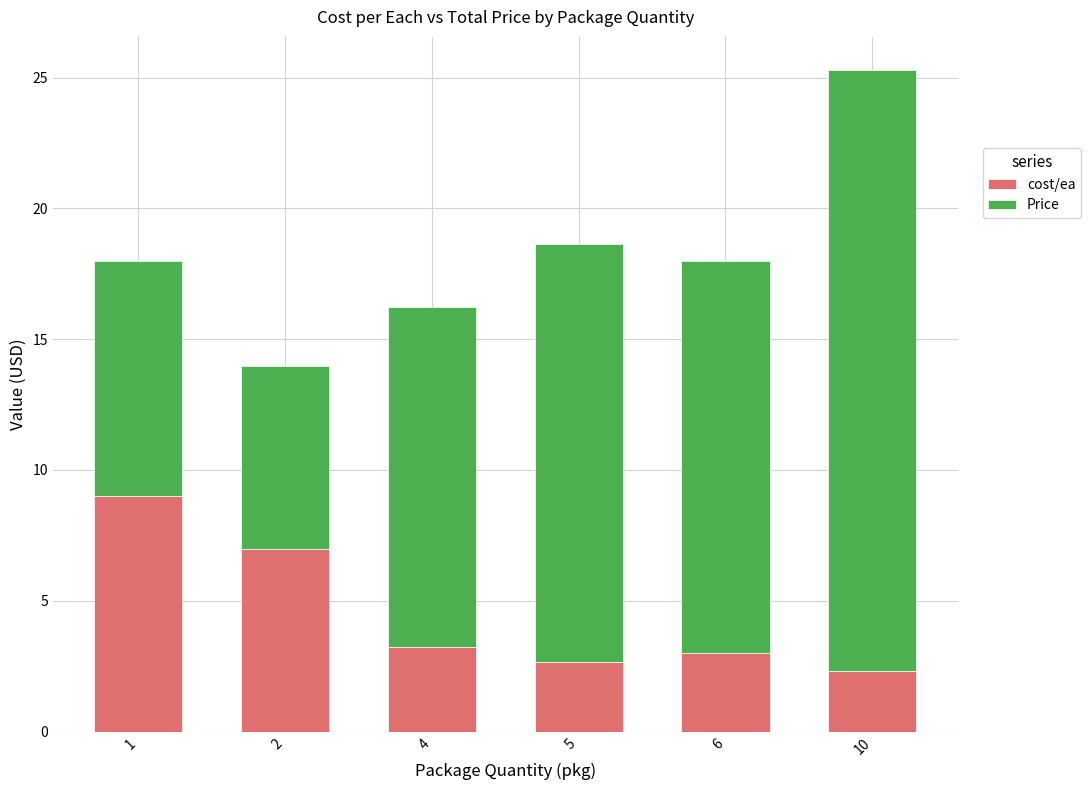

Are the bars horizontal?

No